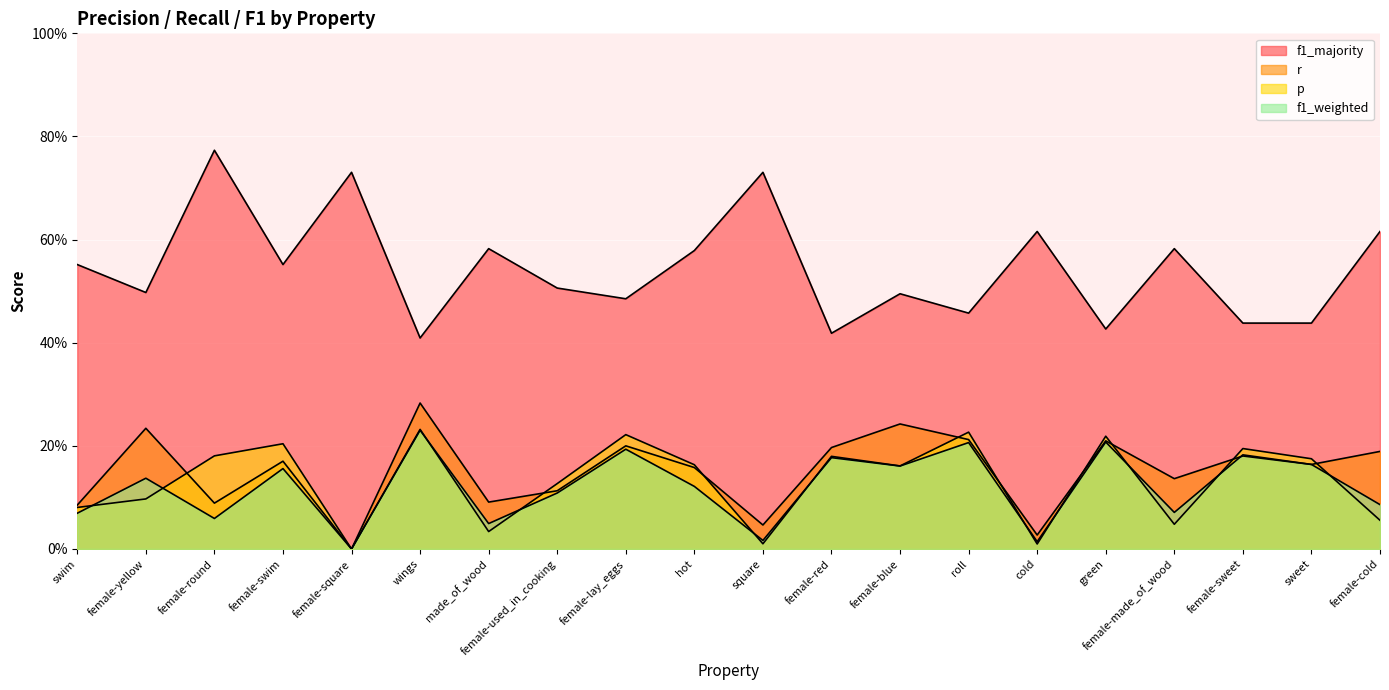

The value of p at female-used_in_cooking is 0.2. True or false?

False